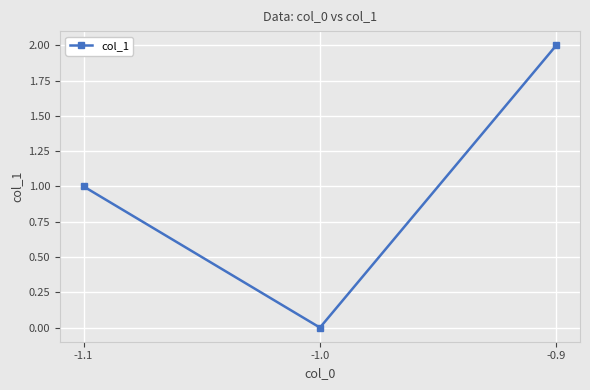

What is the sum of all values?

3